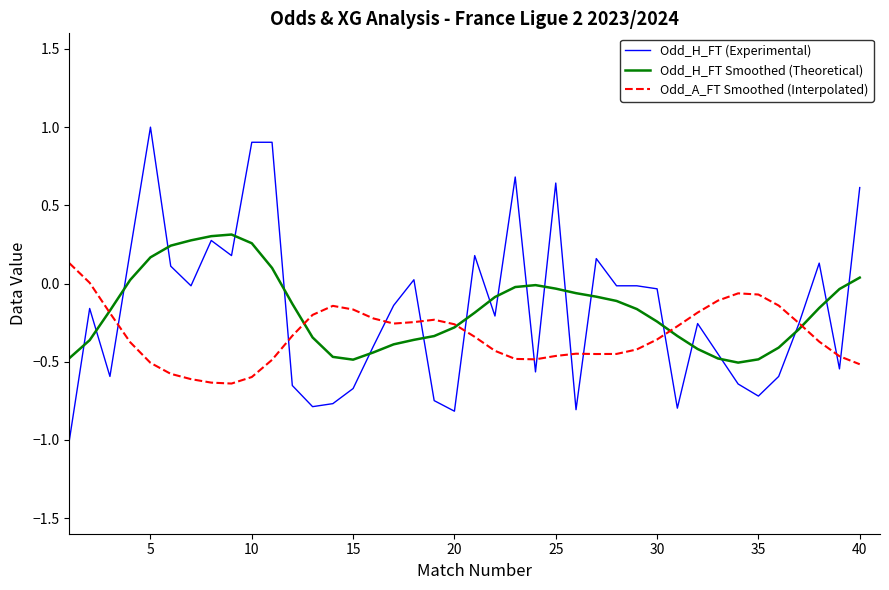

What are all the series names shown in the legend?

Odd_H_FT (Experimental), Odd_H_FT Smoothed (Theoretical), Odd_A_FT Smoothed (Interpolated)